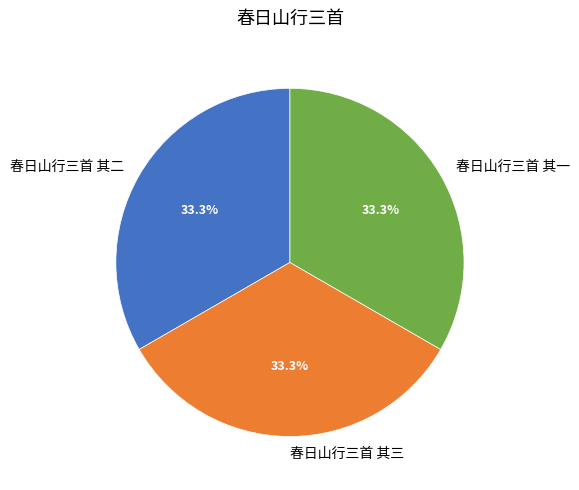

What portion of the pie excludes 春日山行三首 其二?

66.7%